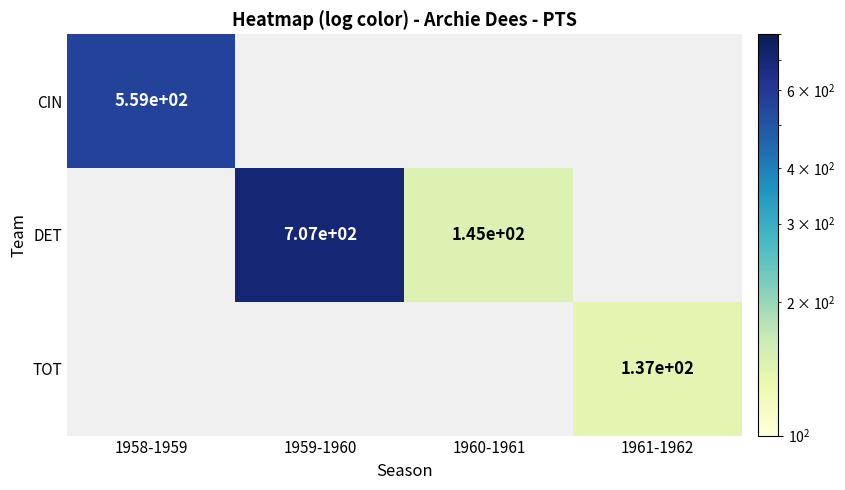

The DET series shows 707 at 1959-1960. True or false?

True